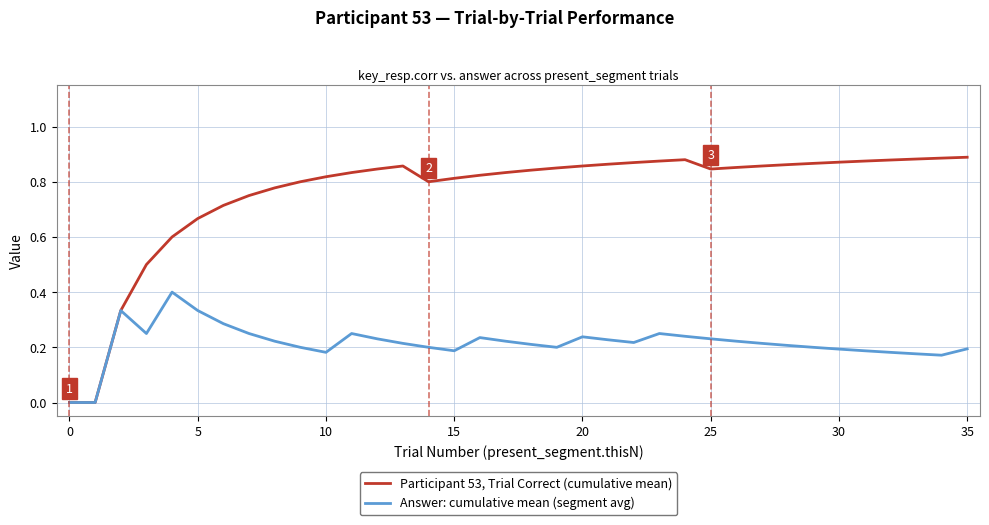

List the series in order of their overall mean, highest first.

Participant 53, Trial Correct (cumulative mean), Answer: cumulative mean (segment avg)